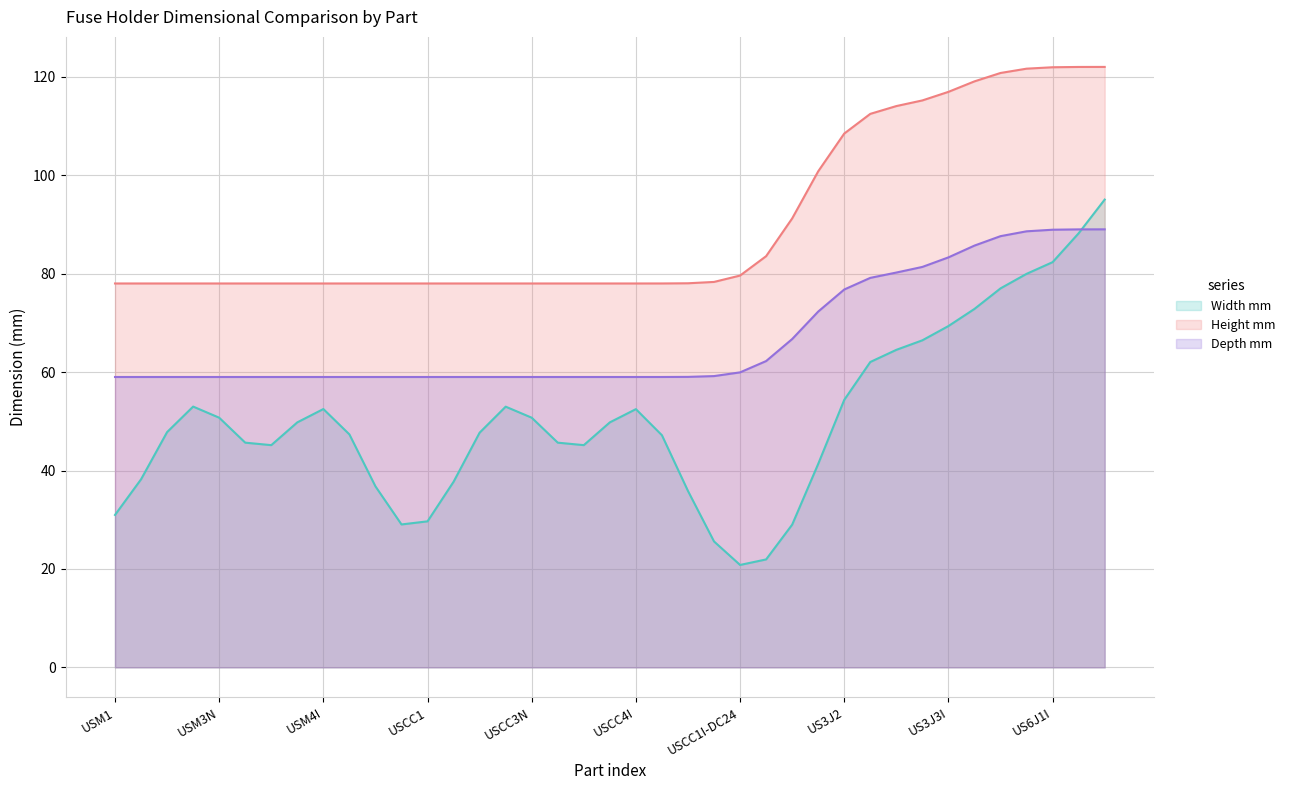

What is the label of the 6th point from the right?

US6J1